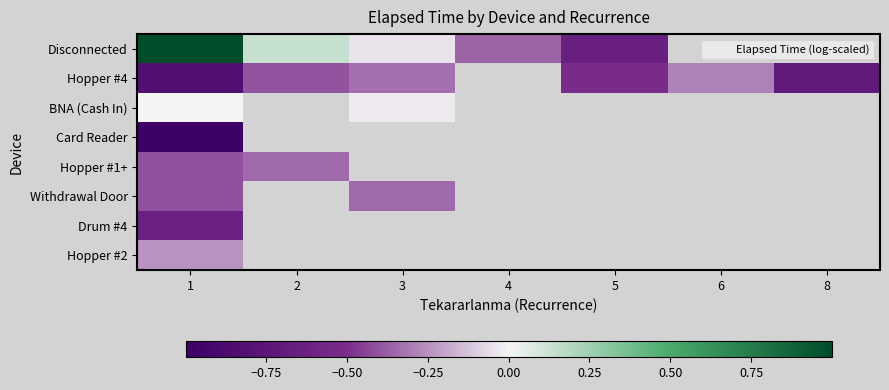

What is the minimum value for Disconnected?

-0.6